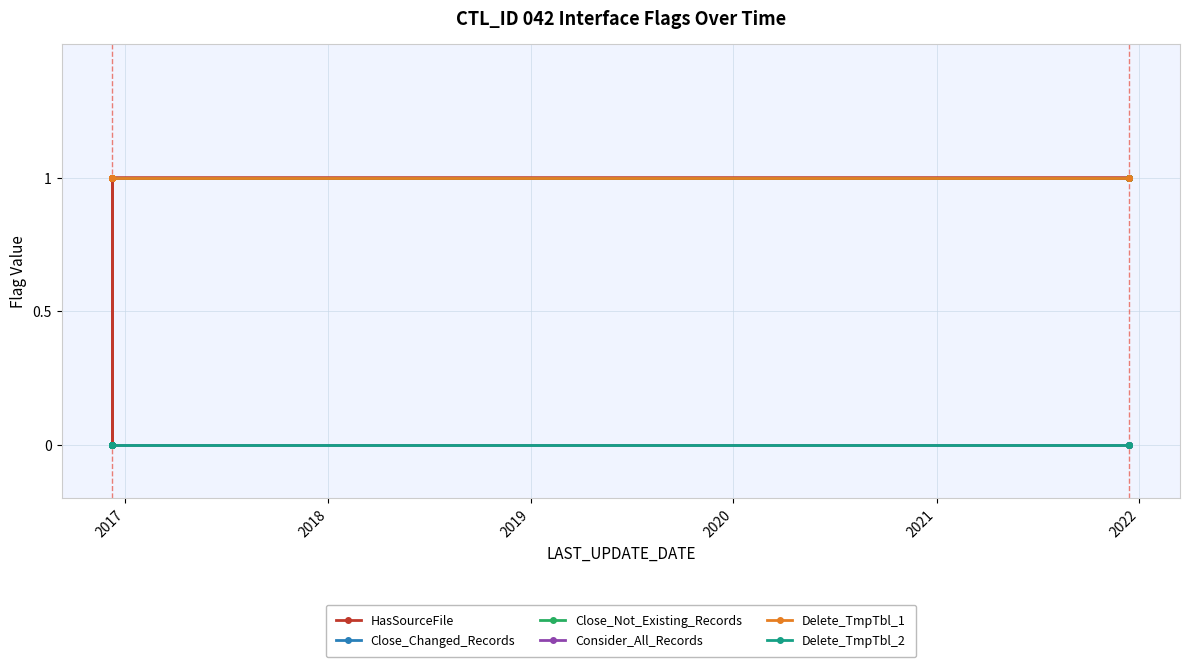

True or false: Delete_TmpTbl_1 and Close_Not_Existing_Records intersect in this chart.

False